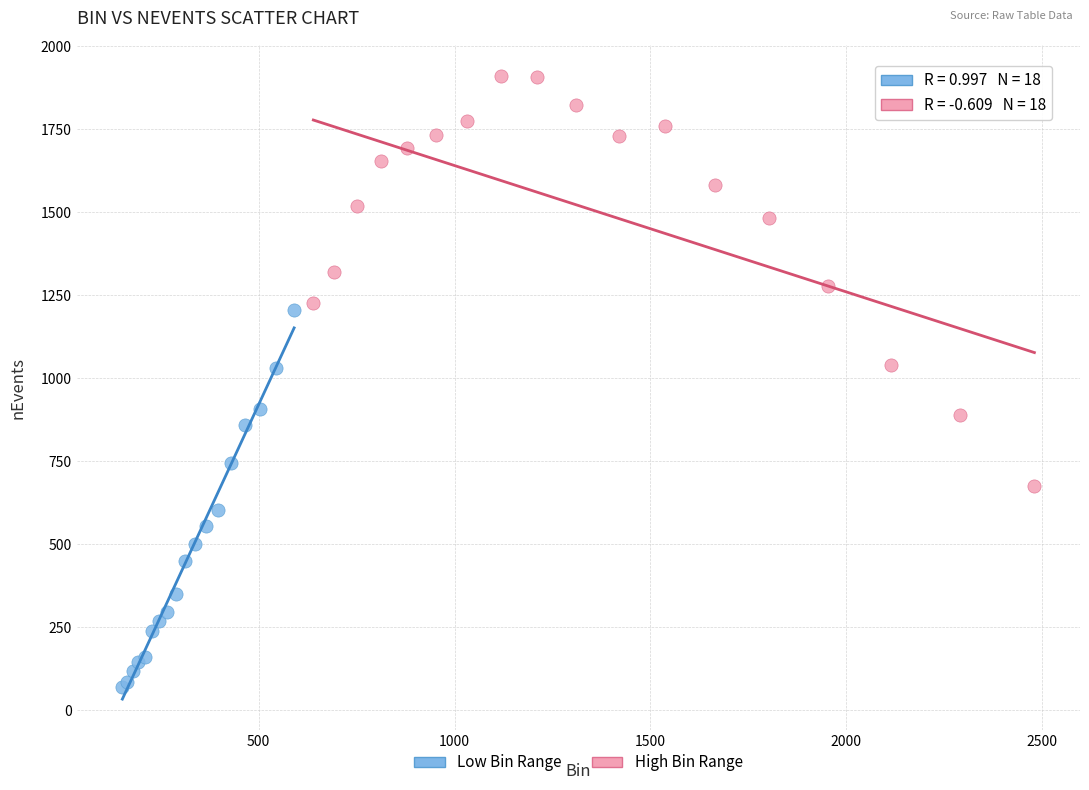

What are all the series names shown in the legend?

Low Bin Range, High Bin Range